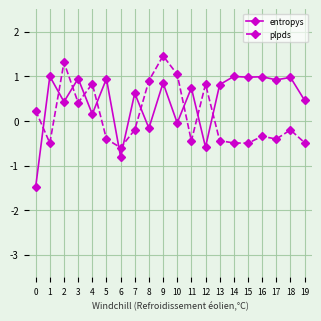

What is the difference between the maximum and second lowest values in the entropys series?

1.8